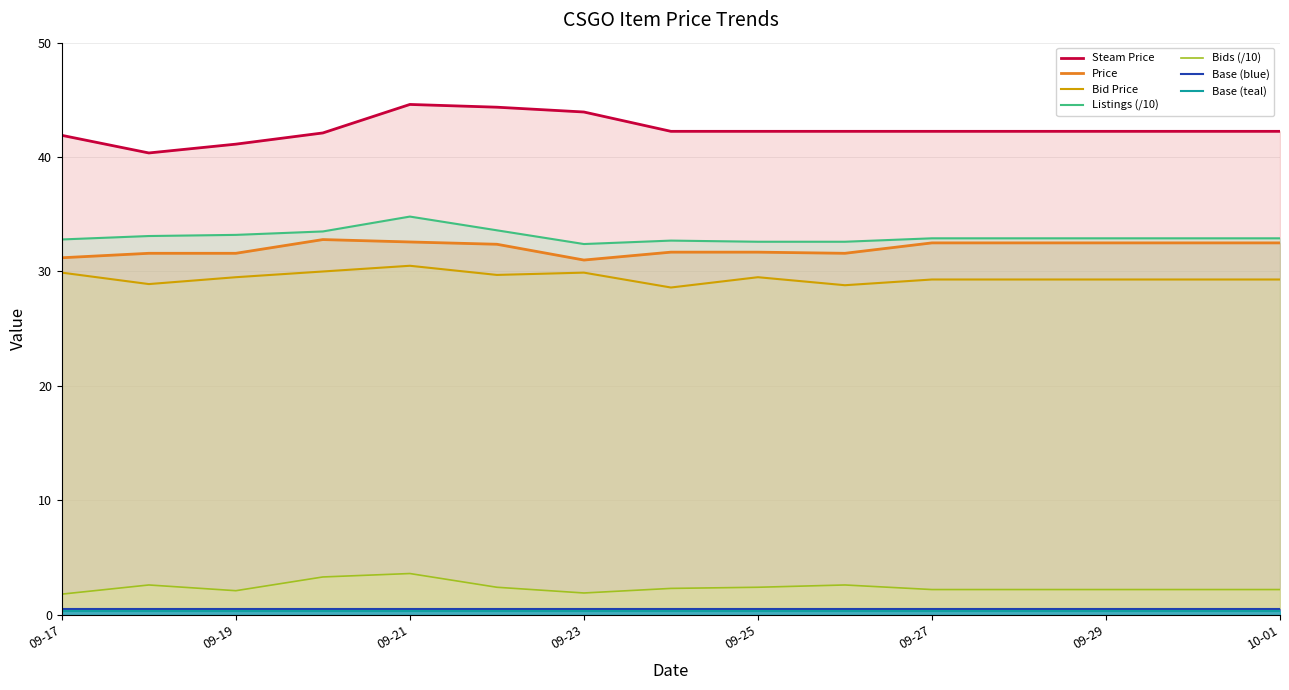

At which category is the sum across all series the highest?

09-21